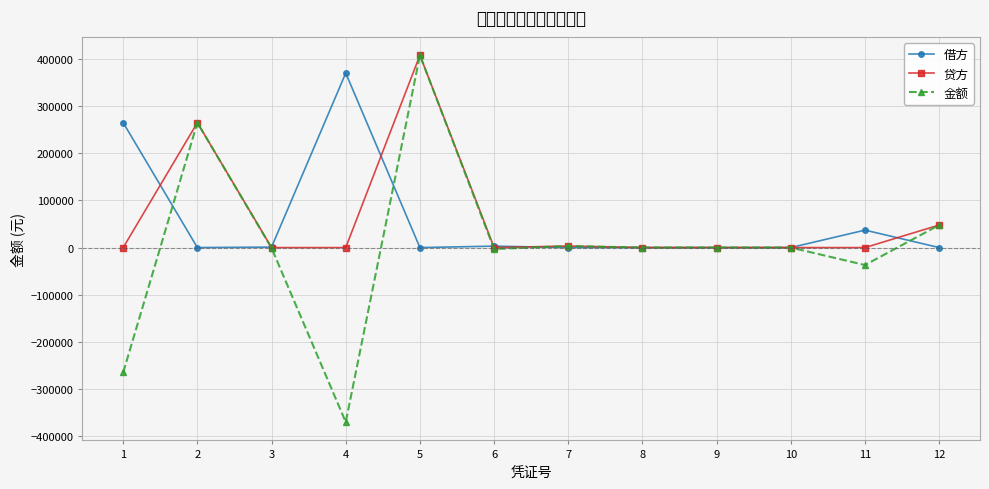

What is the value of the 金额 point at the 2nd from the left?

264810